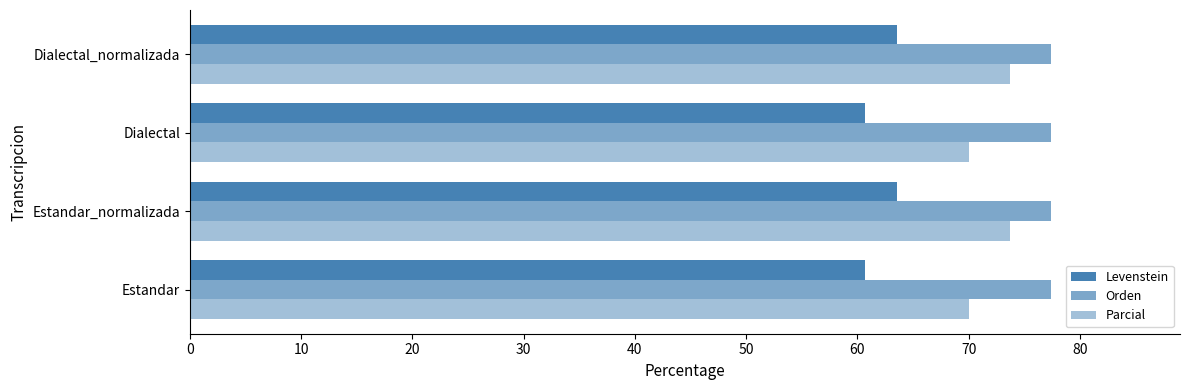

How many series are shown in this chart?

3